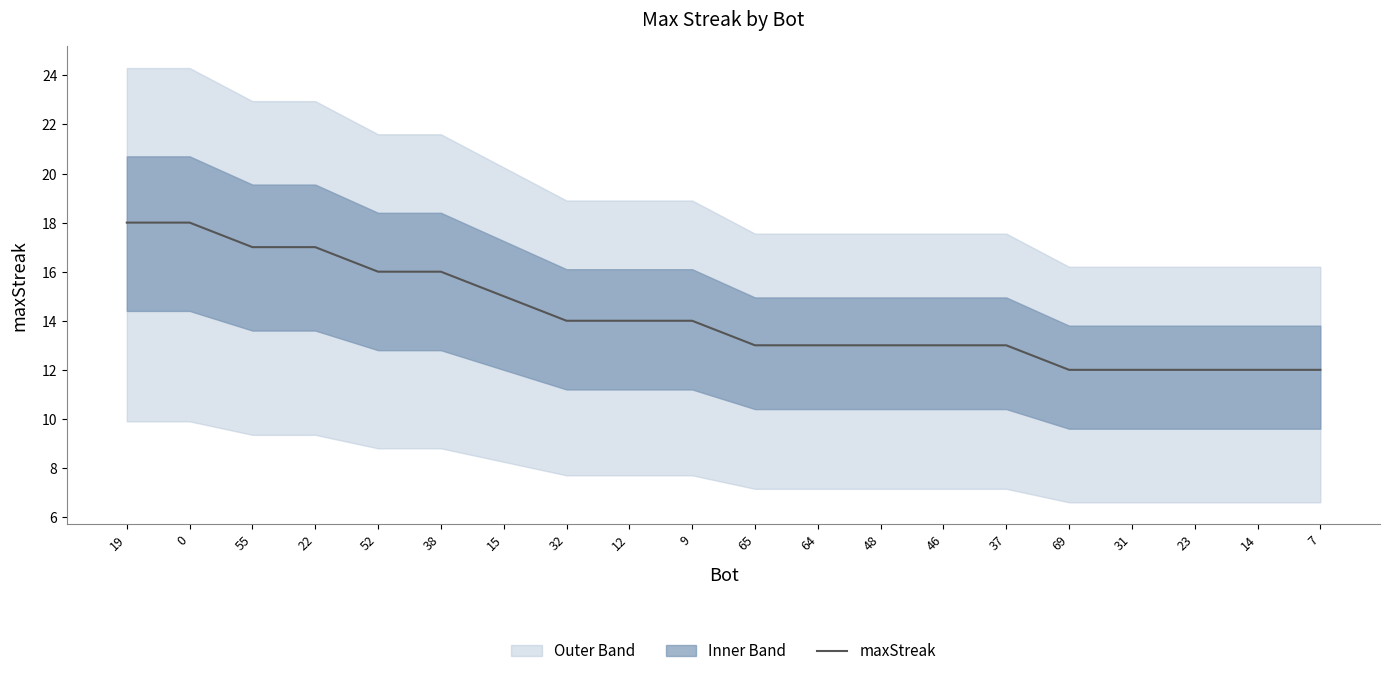

How many data points are less than 14?

10